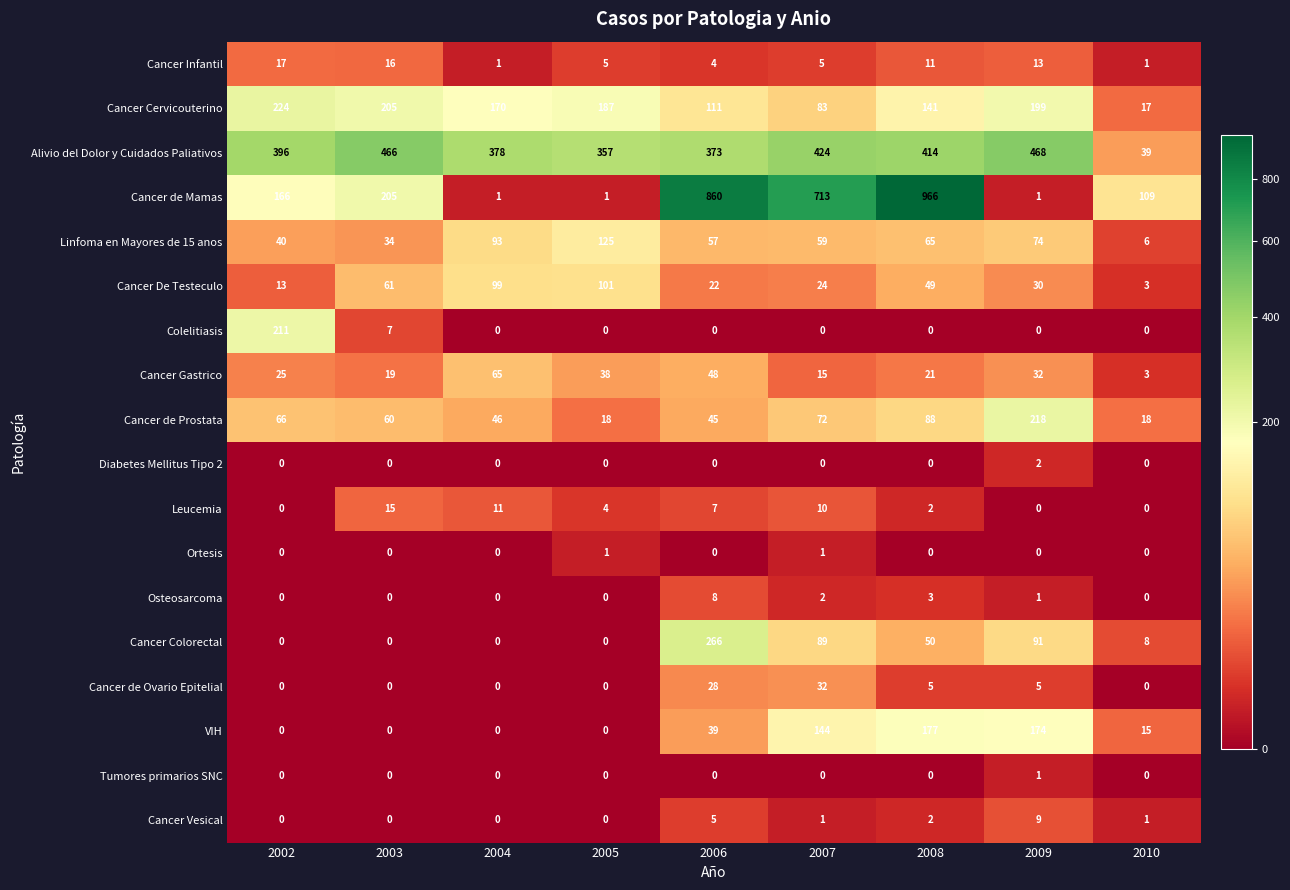

How many categories are shown in the chart?

9